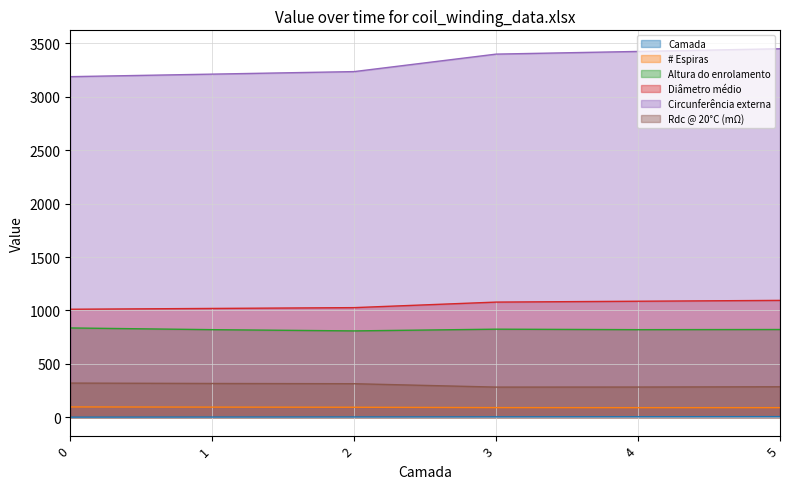

What is the value of the Diâmetro médio point at the 2nd from the left?

1018.3